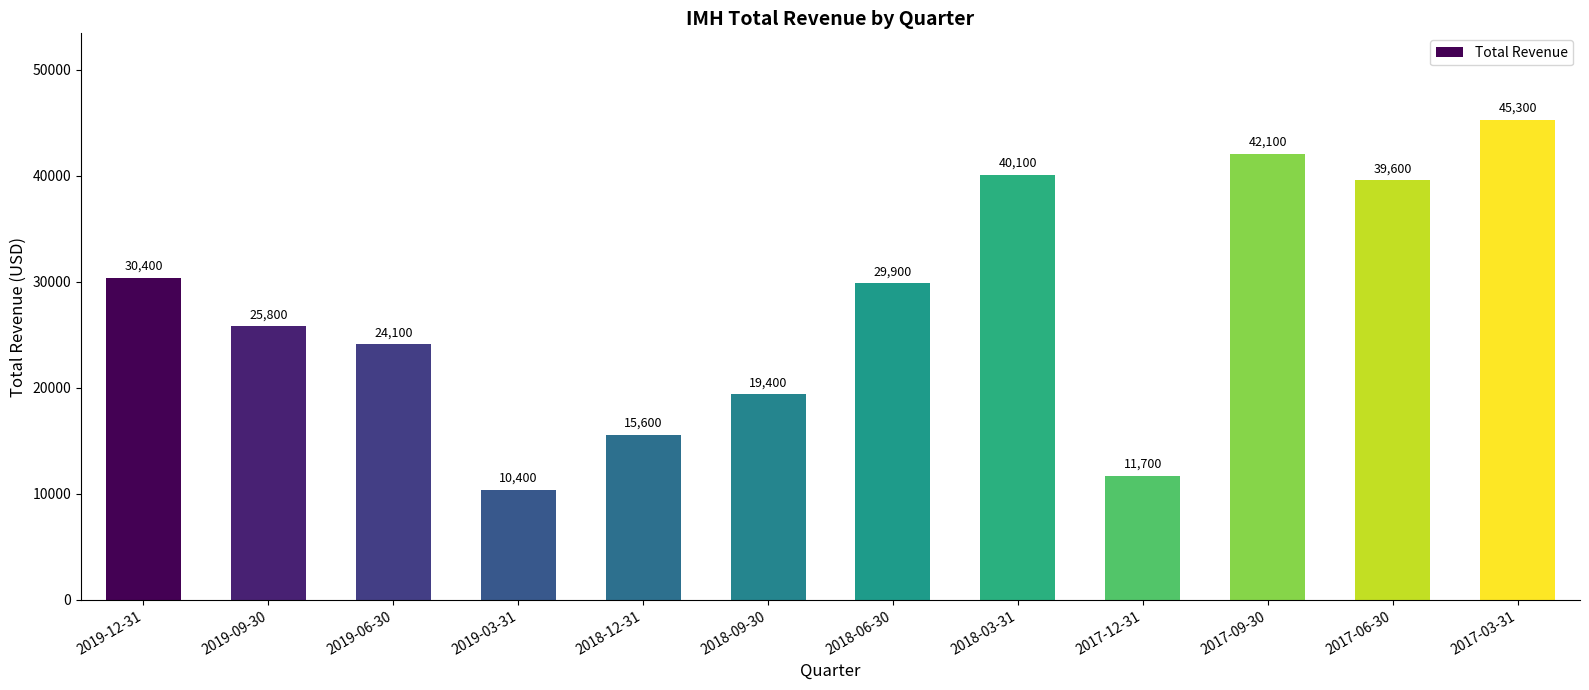

At which label is the value closest to 27850?

2019-09-30